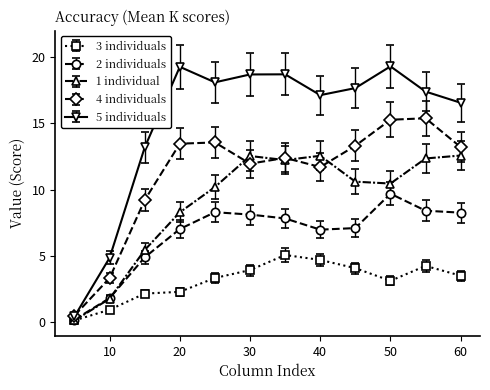

Rank the series by their average value, from highest to lowest.

5 individuals, 4 individuals, 1 individual, 2 individuals, 3 individuals